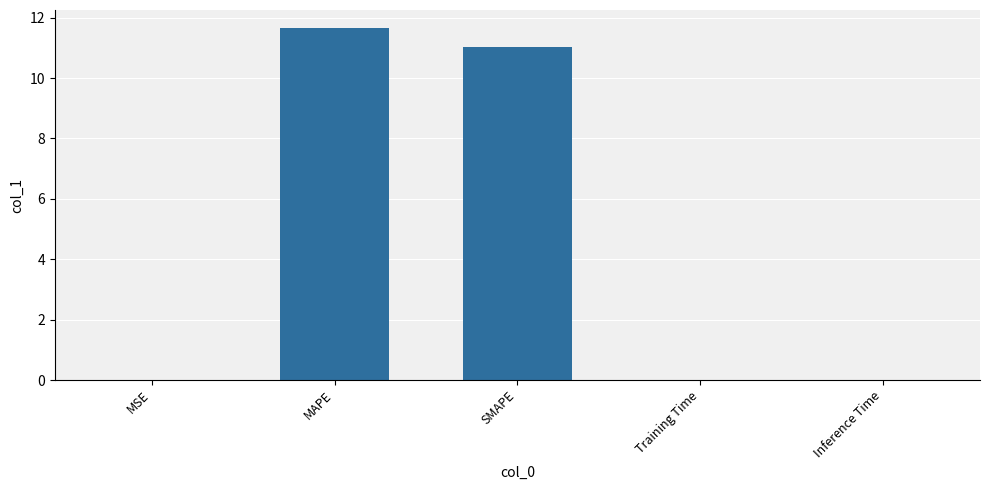

What is the approximate value at MAPE?

11.7